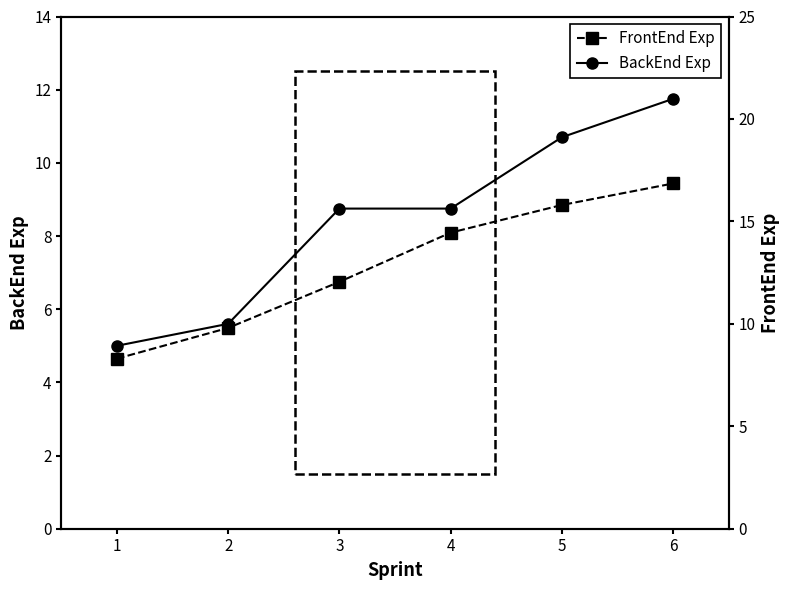

What is the minimum value shown in the chart?

5.0